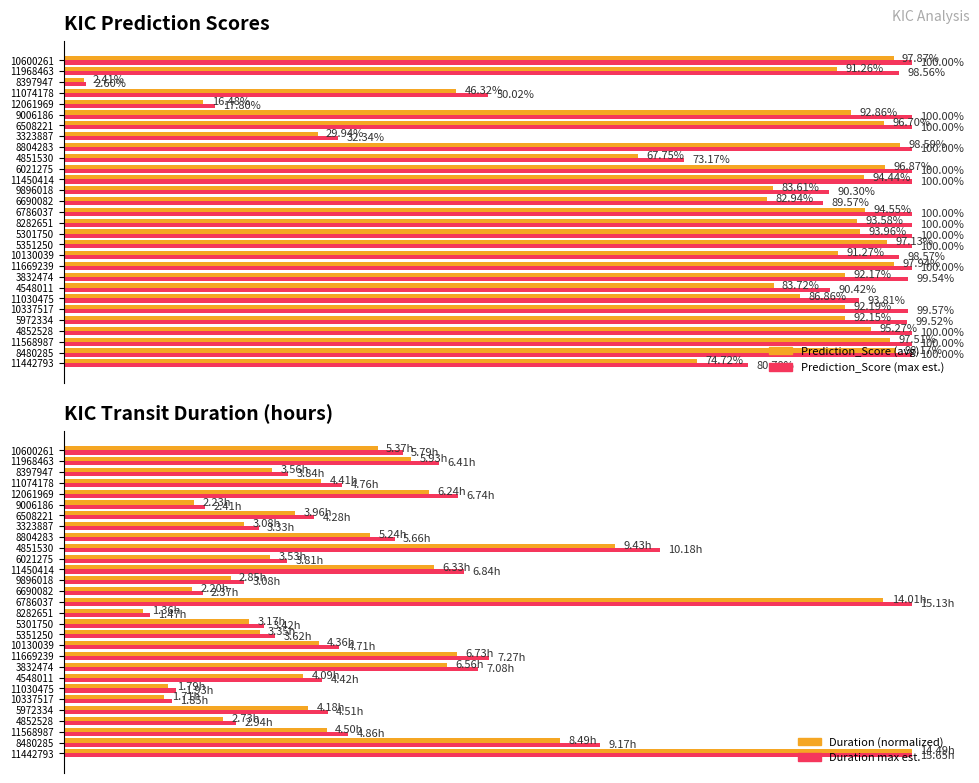

How many distinct data groups are displayed?

4